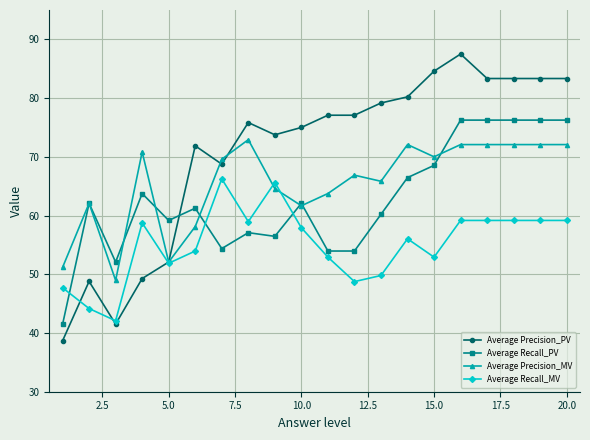

What is the value of the Average Precision_PV point at the 5th from the left?

52.1